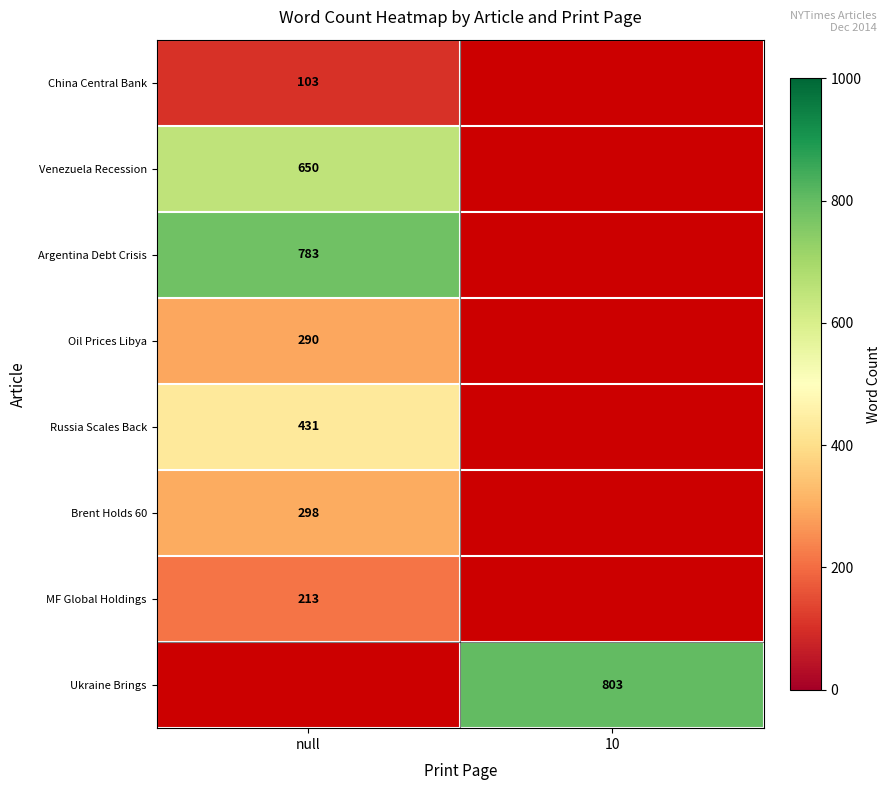

How many categories are shown in the chart?

2